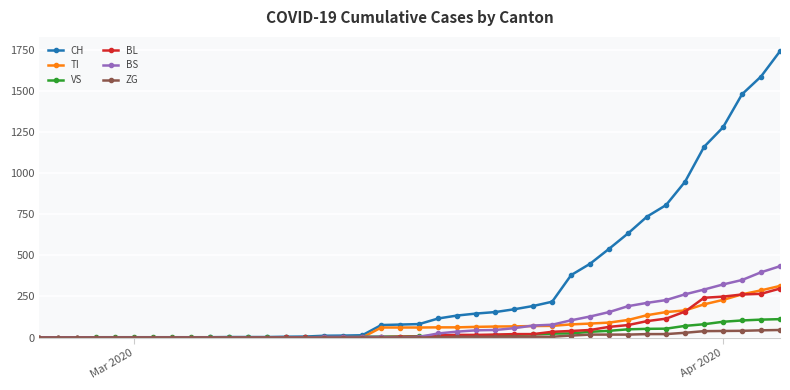

Which series has the largest total across all categories?

CH